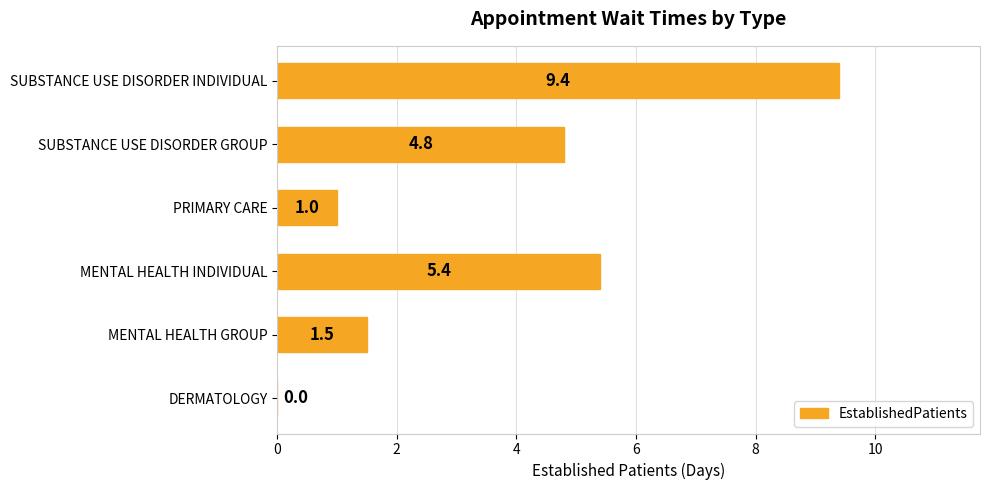

Where is the data nearest to the value 4?

SUBSTANCE USE DISORDER GROUP